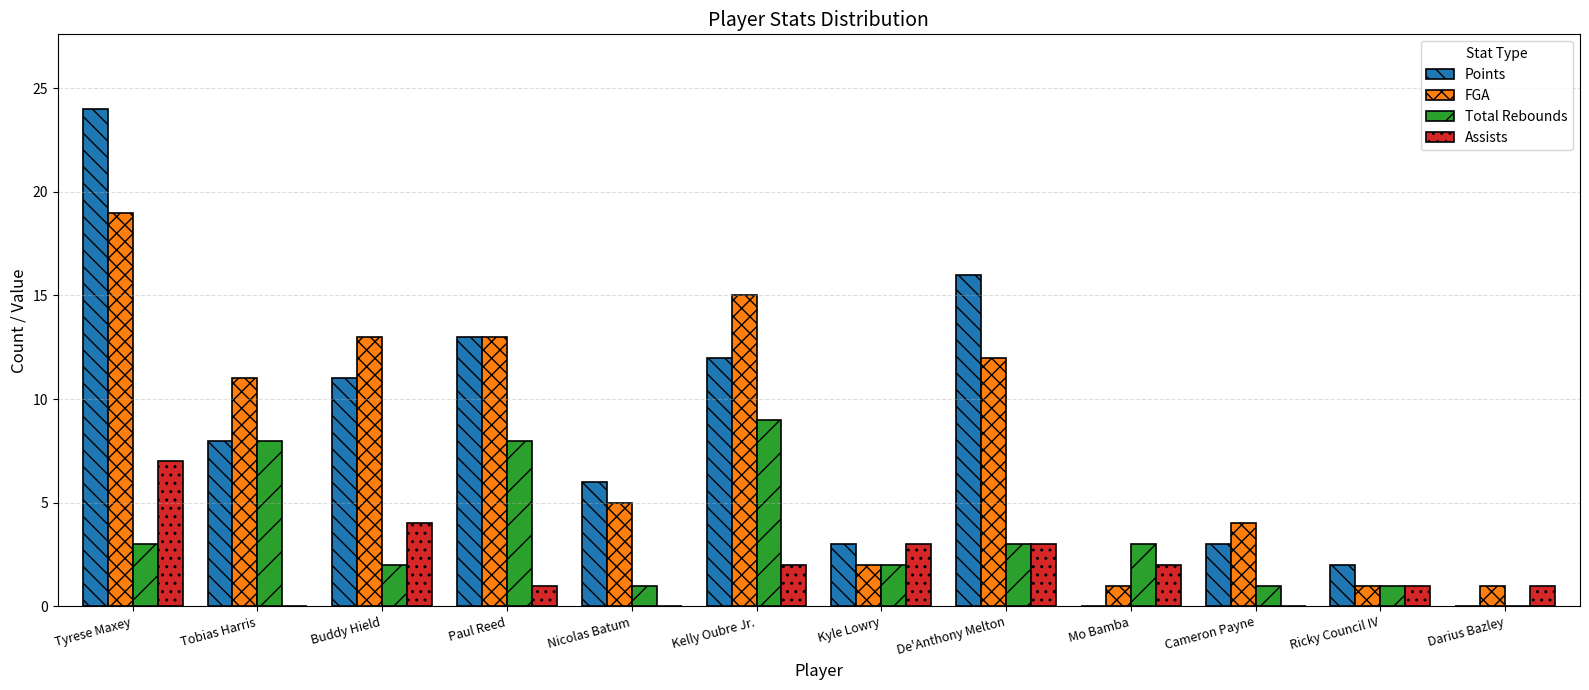

Is the value of FGA at Kyle Lowry greater than the value of Total Rebounds at Tyrese Maxey?

No